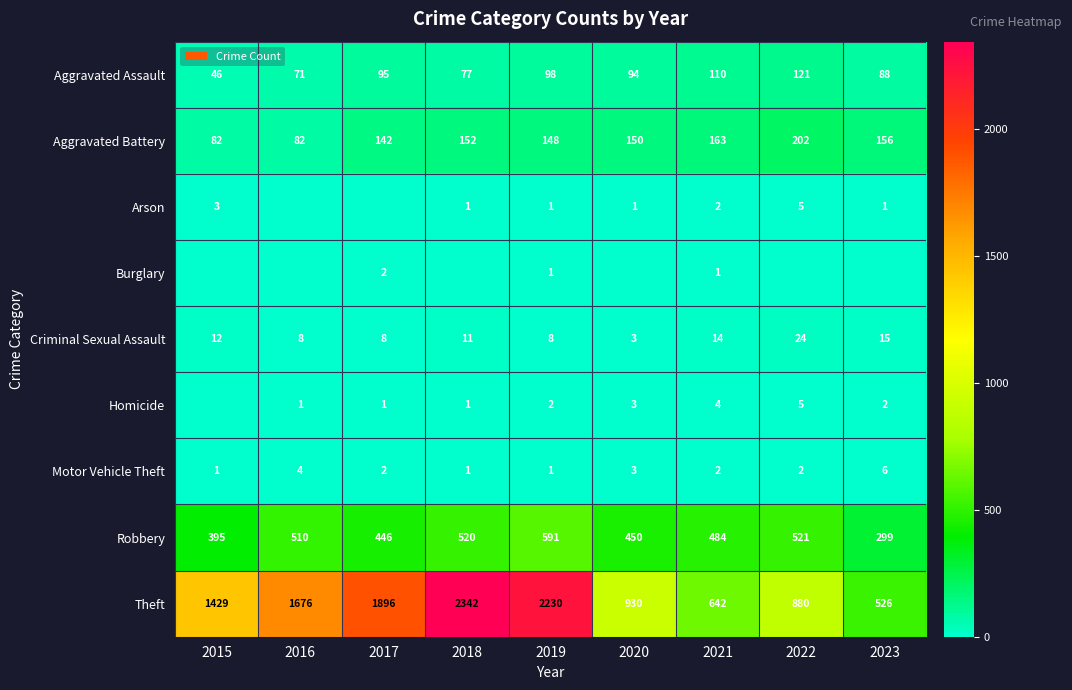

At which category is the sum across all series the highest?

2018